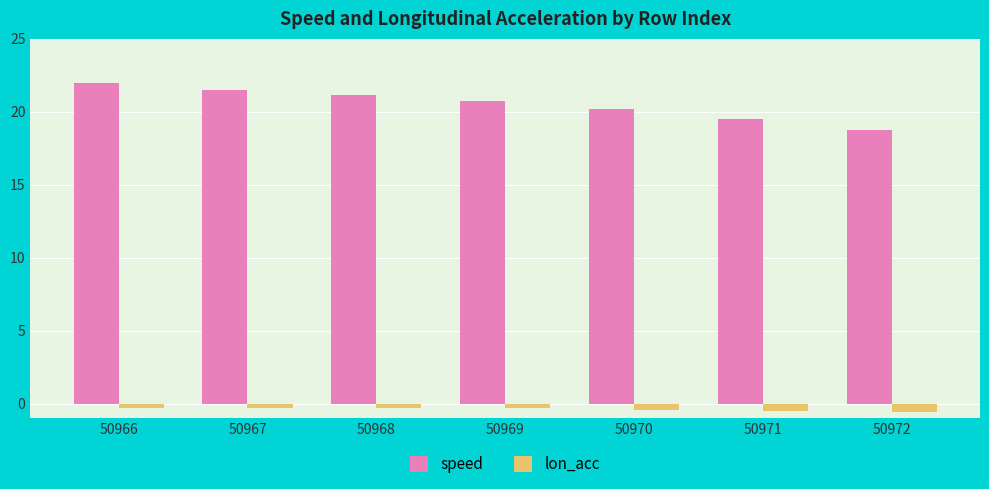

What is the minimum value shown in the chart?

-0.5